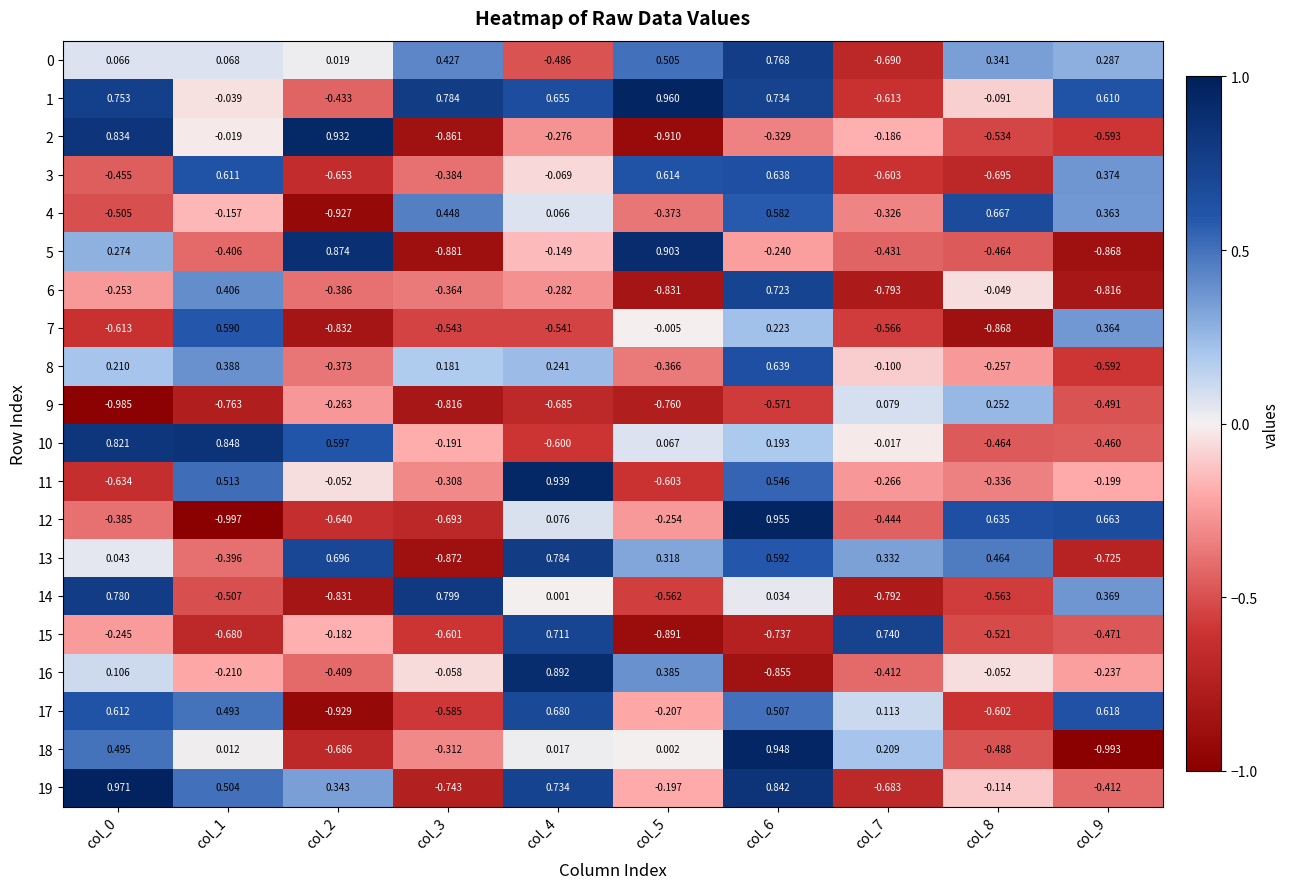

How many negative values does the 8 series have?

5